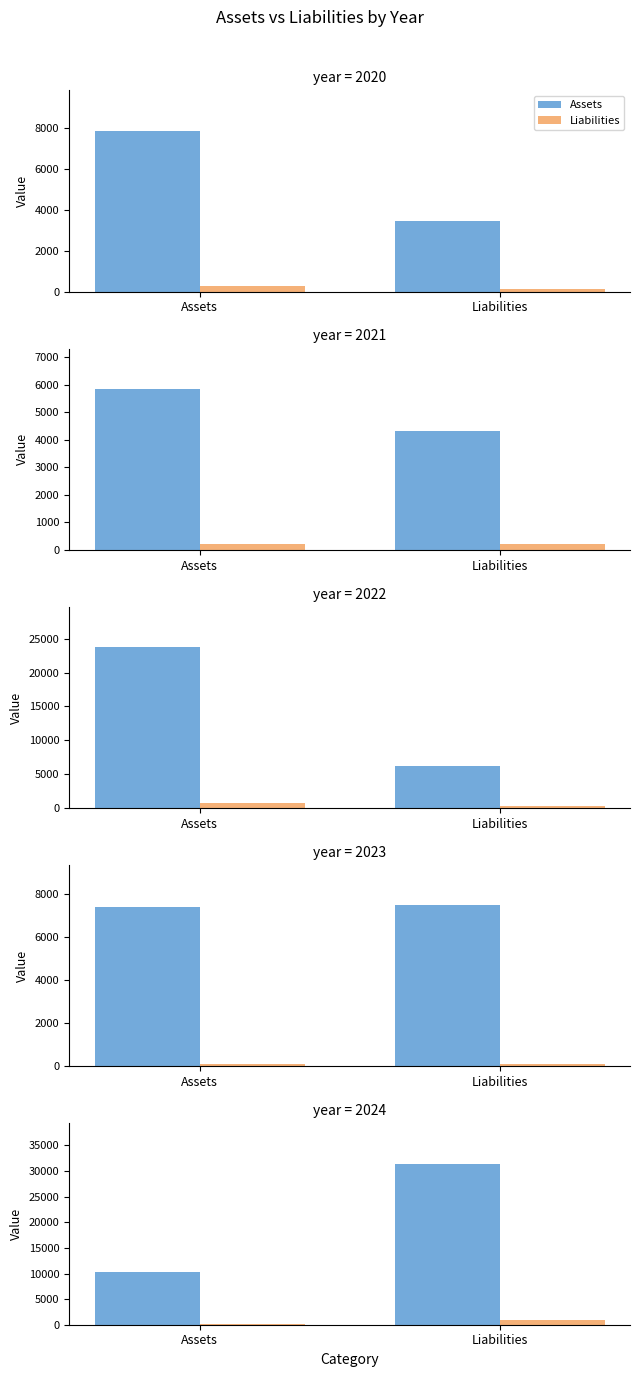

What is the total value across all series at Assets?

10580.5